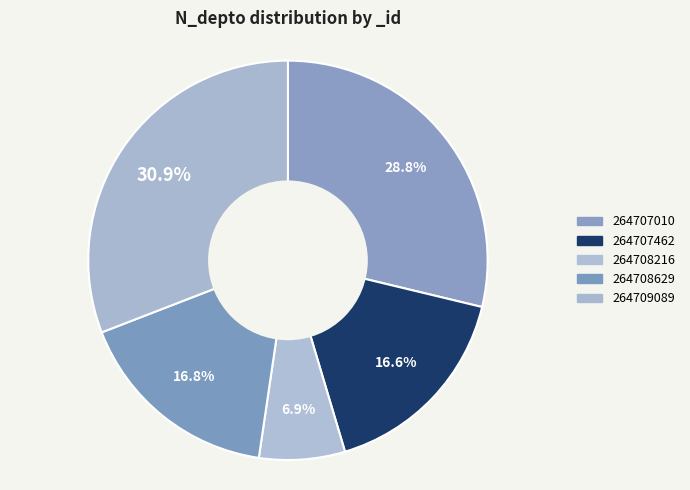

How many slices are in this pie chart?

5